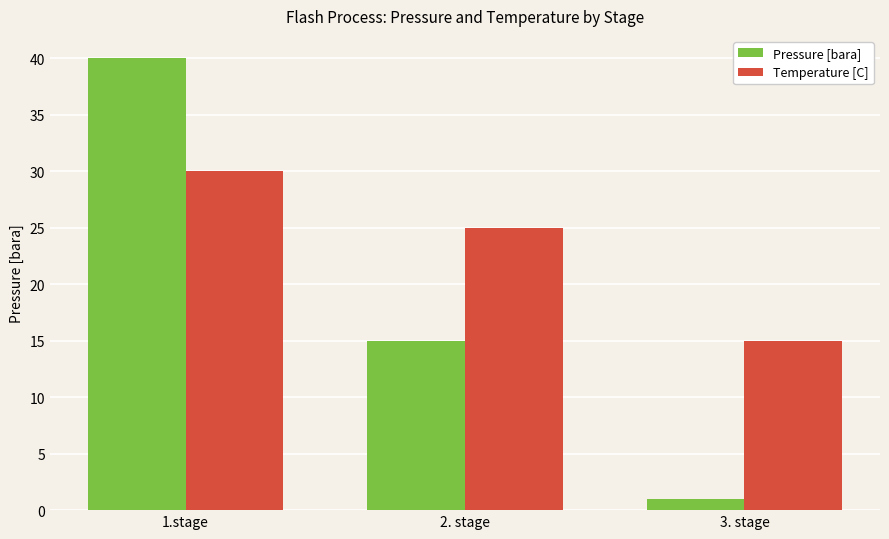

How many data points in Temperature [C] are less than 25?

1